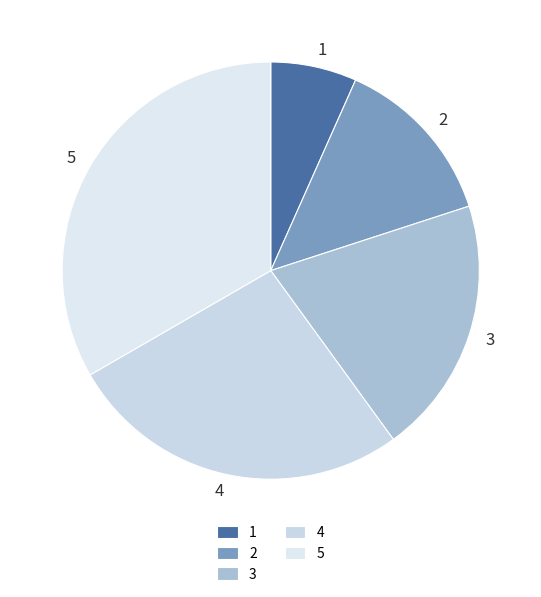

How many segments does this pie chart have?

5